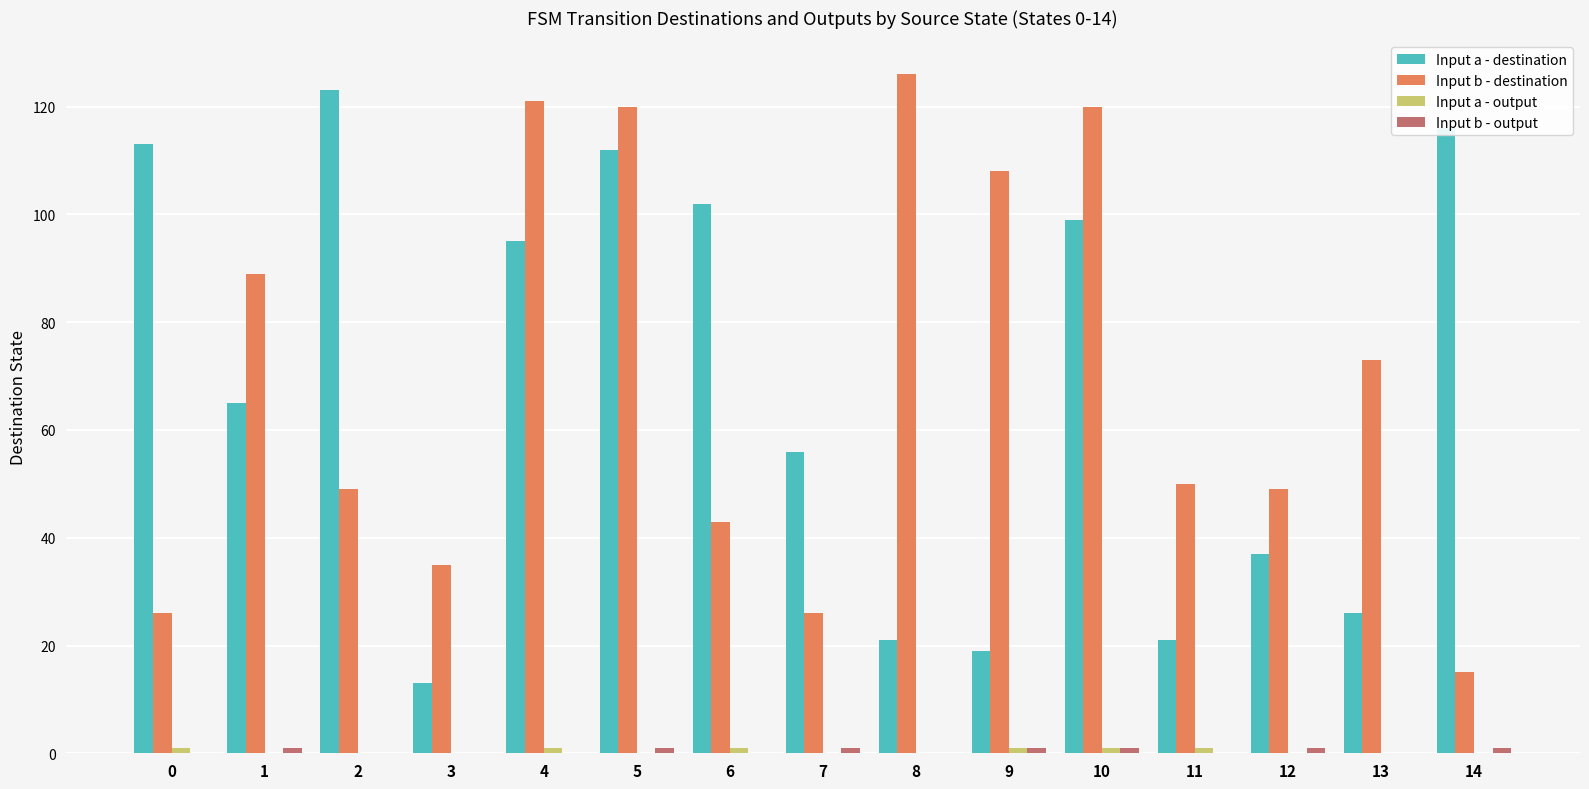

The Input a - destination series shows 95 at 4. True or false?

True